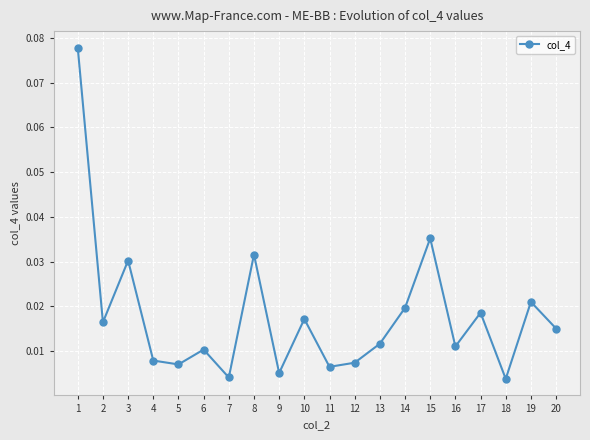

What is the sum of all values?

0.4